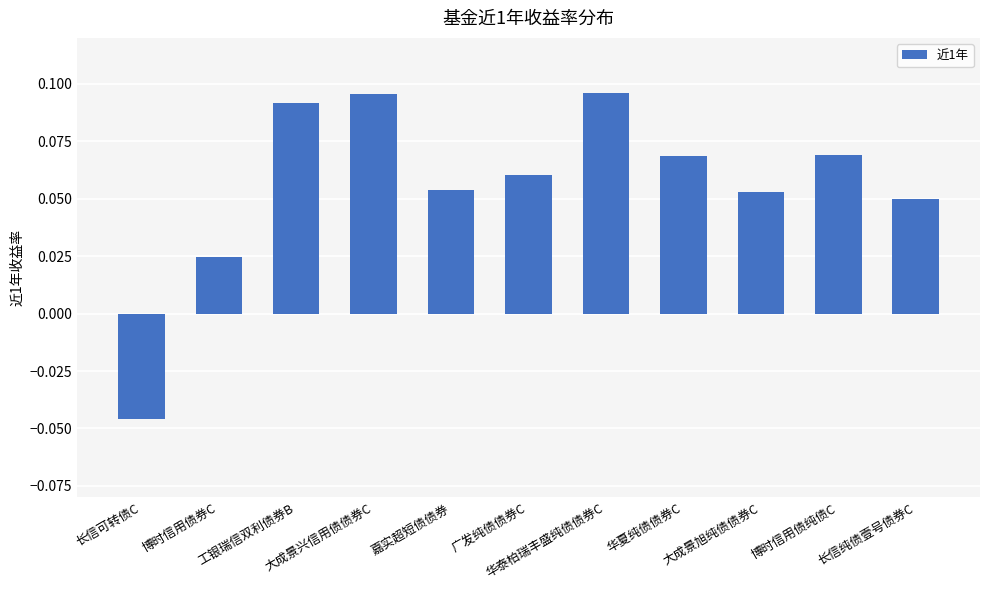

How many values are between 0 and 1?

10